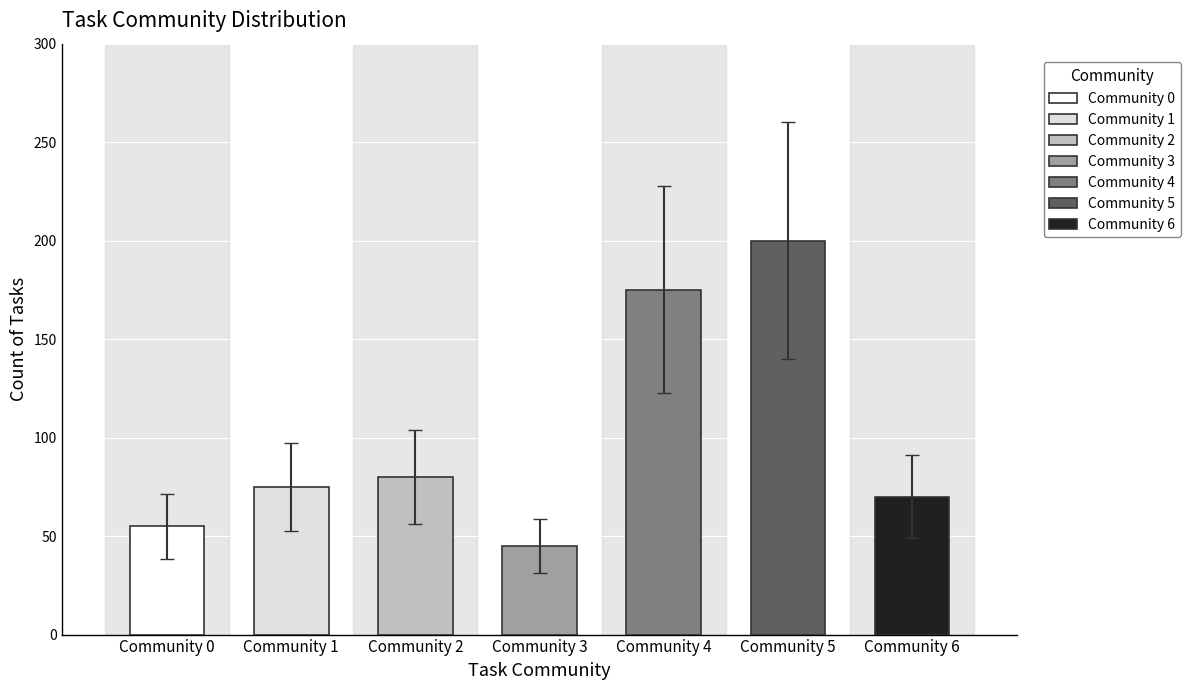

What is the value of the 4th bar from the left?

45